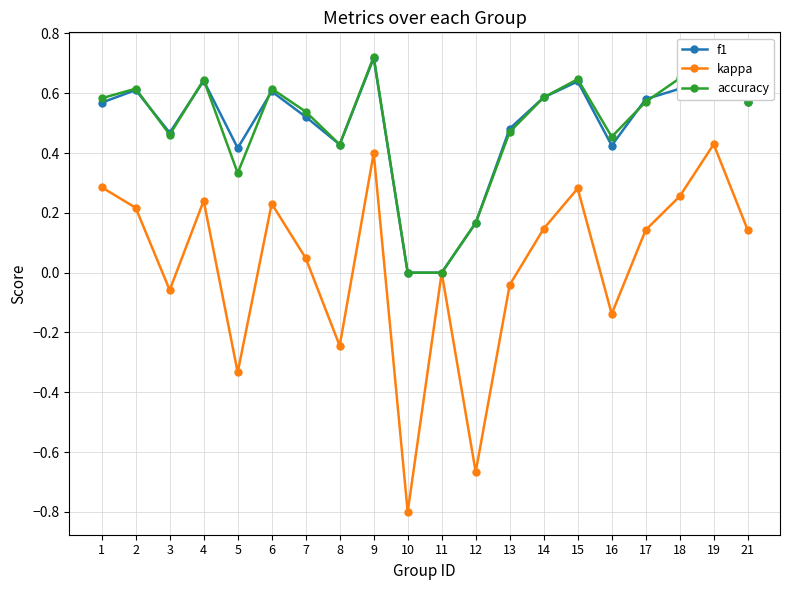

At which category does the chart reach its minimum across all series?

10